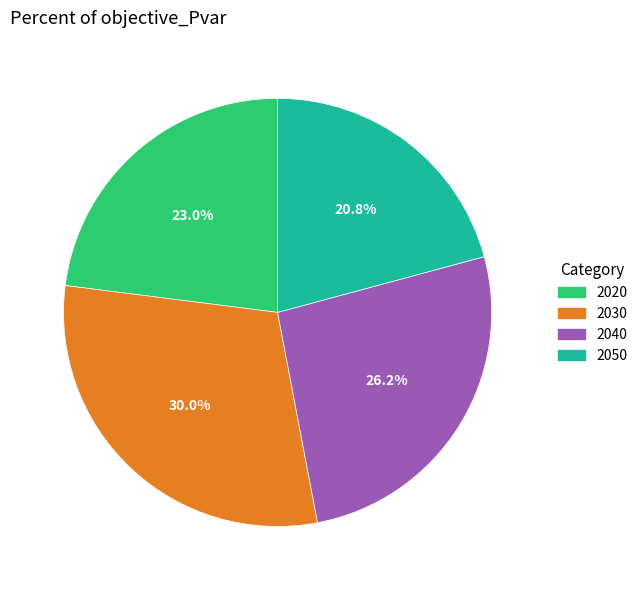

True or false: 2020 accounts for 23% of the total.

True